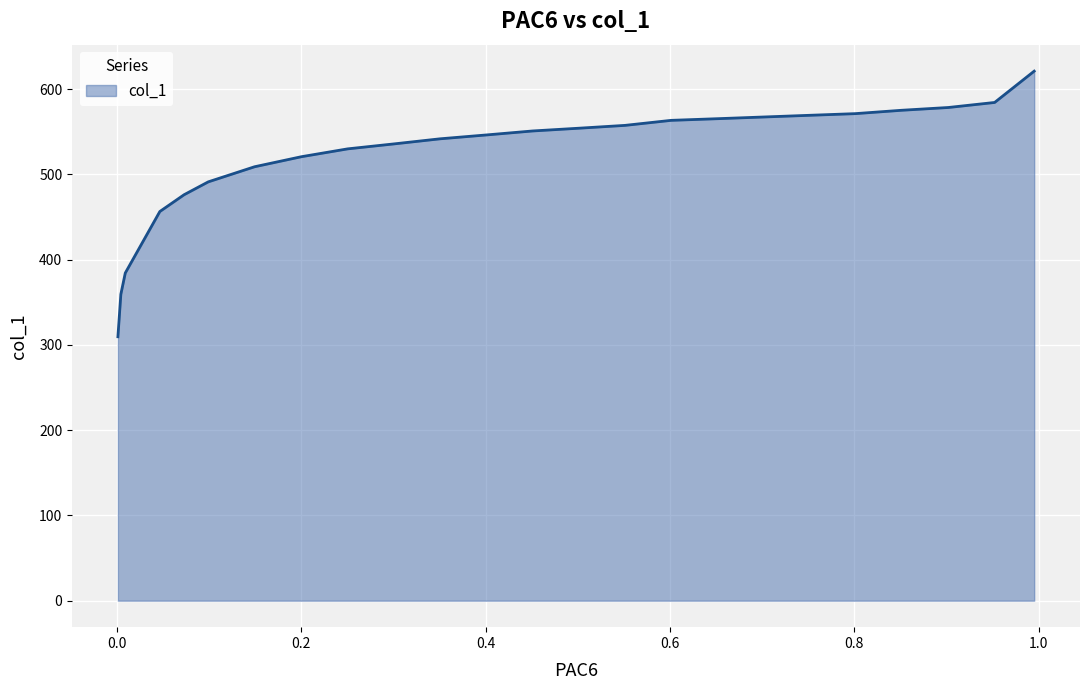

Is it true that the value at 0.5511 is 557.4?

True